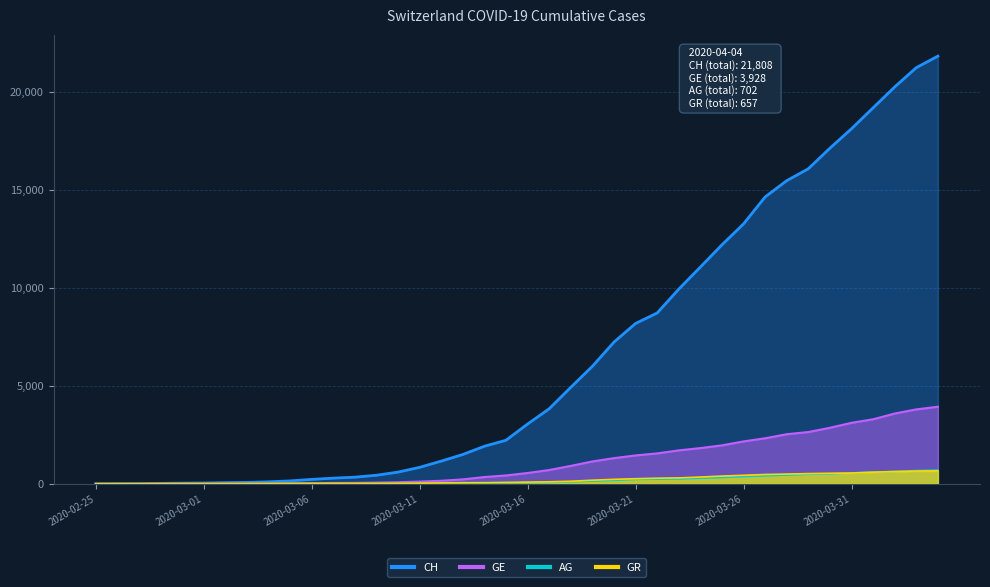

What is the total value across all series at 2020-03-20?

8934